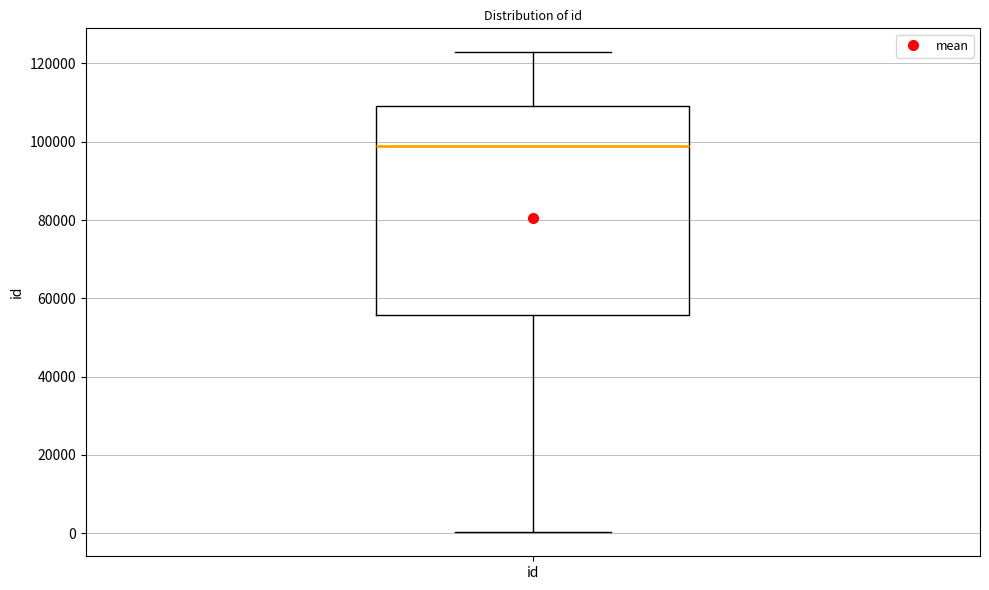

Where is the lower edge of the box for id on the y-axis? The values are not printed on the chart, so give them approximately, as read against the axis.

56000